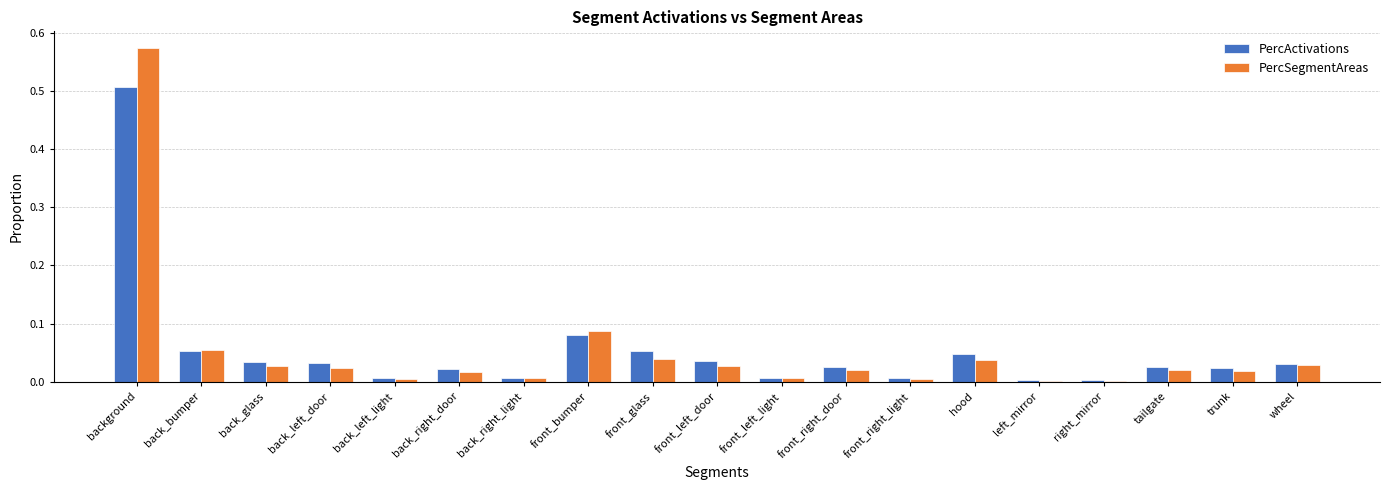

The value of PercSegmentAreas at trunk is 0.0. True or false?

True